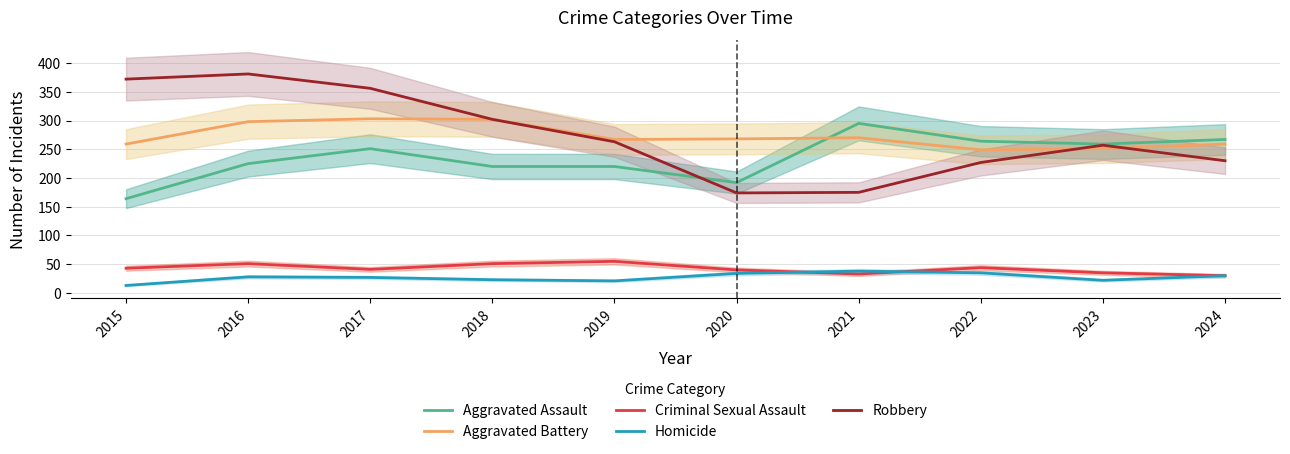

Which series has the largest total across all categories?

Robbery